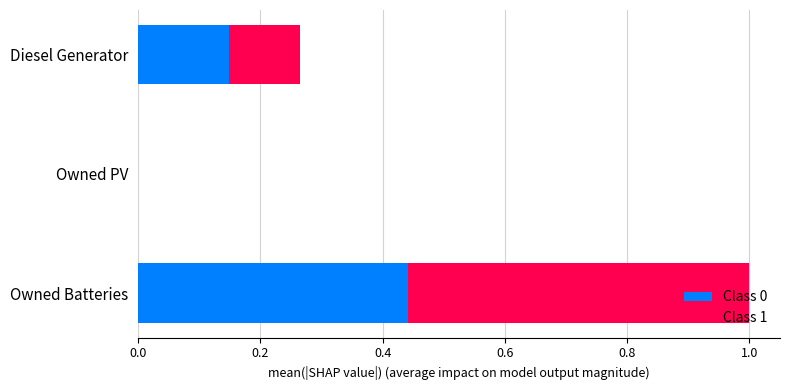

What are all the series names shown in the legend?

Class 0, Class 1